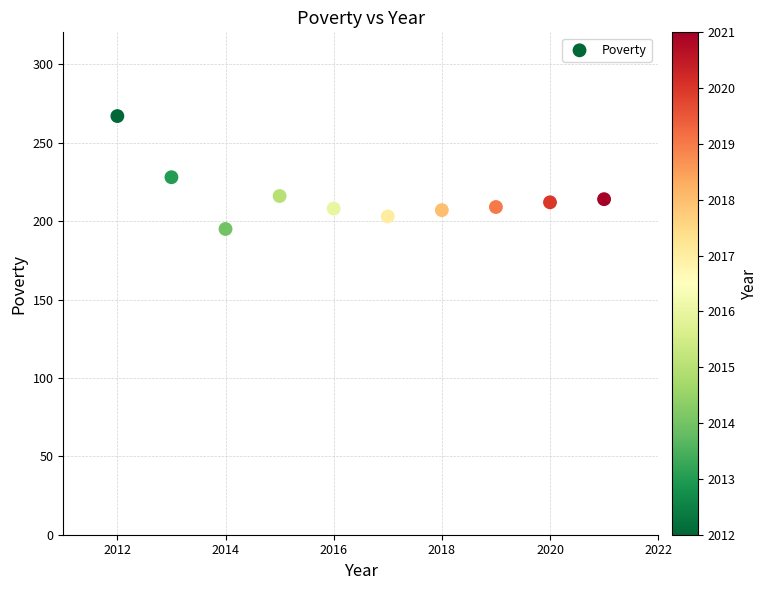

What is the average Y value?

216